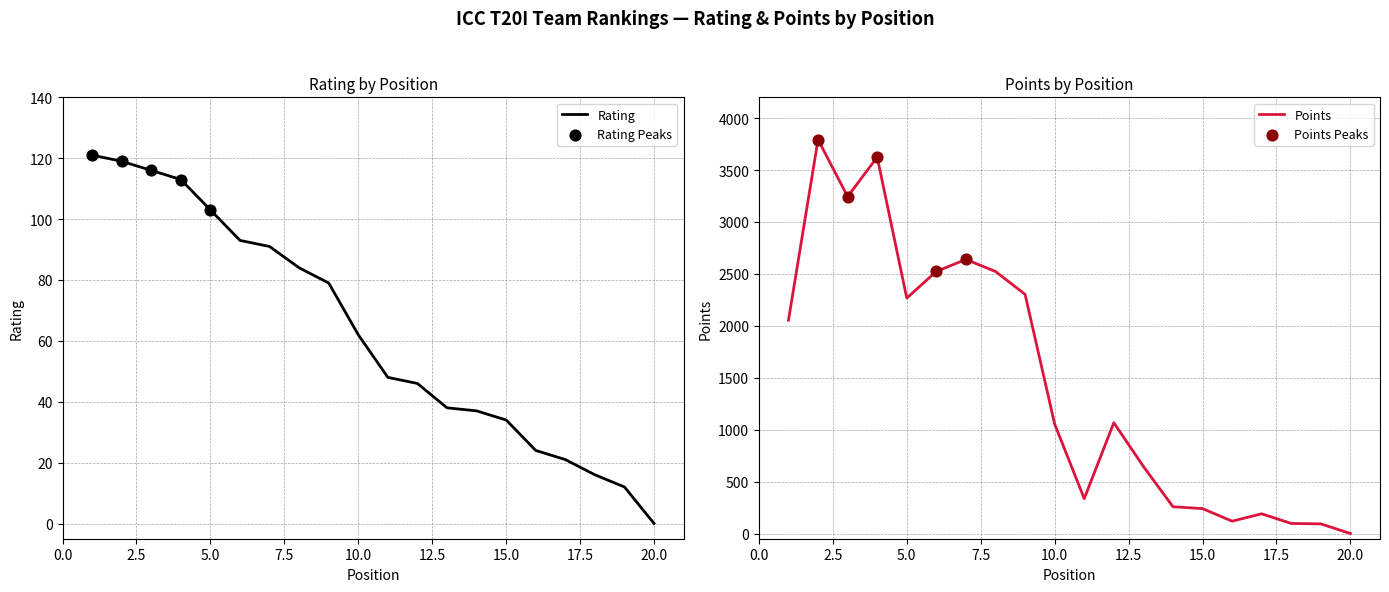

Which series has the largest total across all categories?

Points